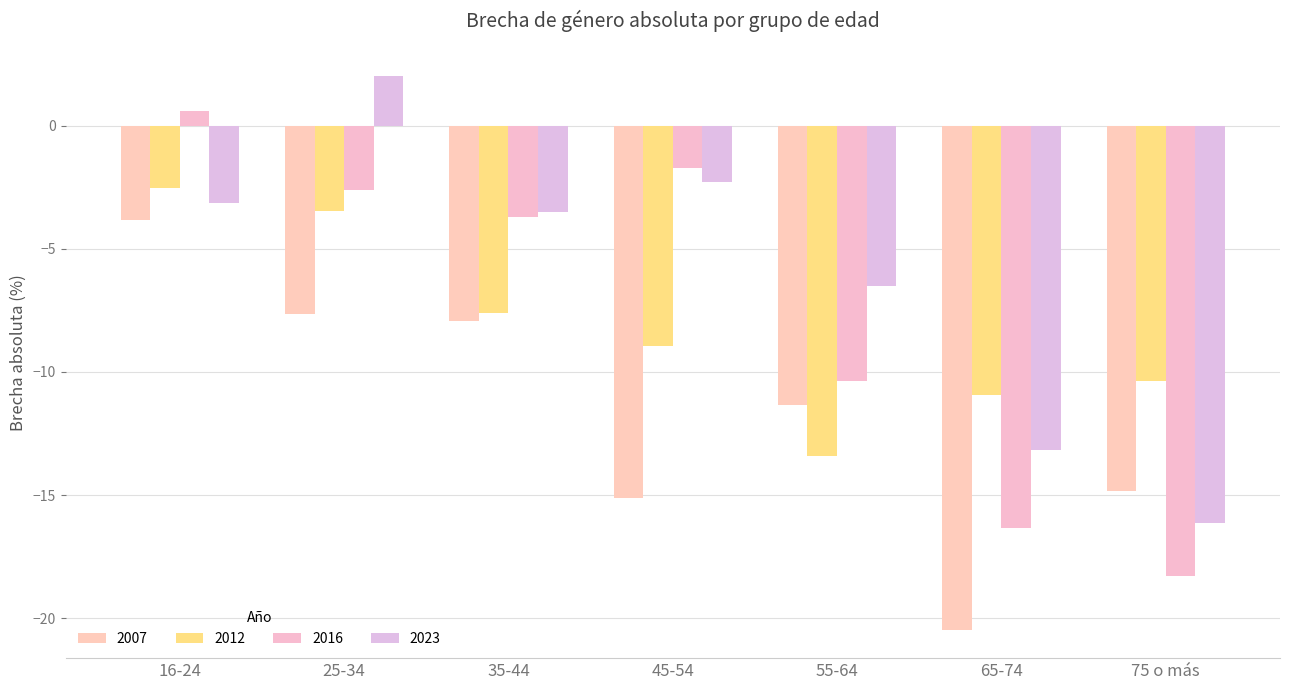

How many bars are there in total?

28